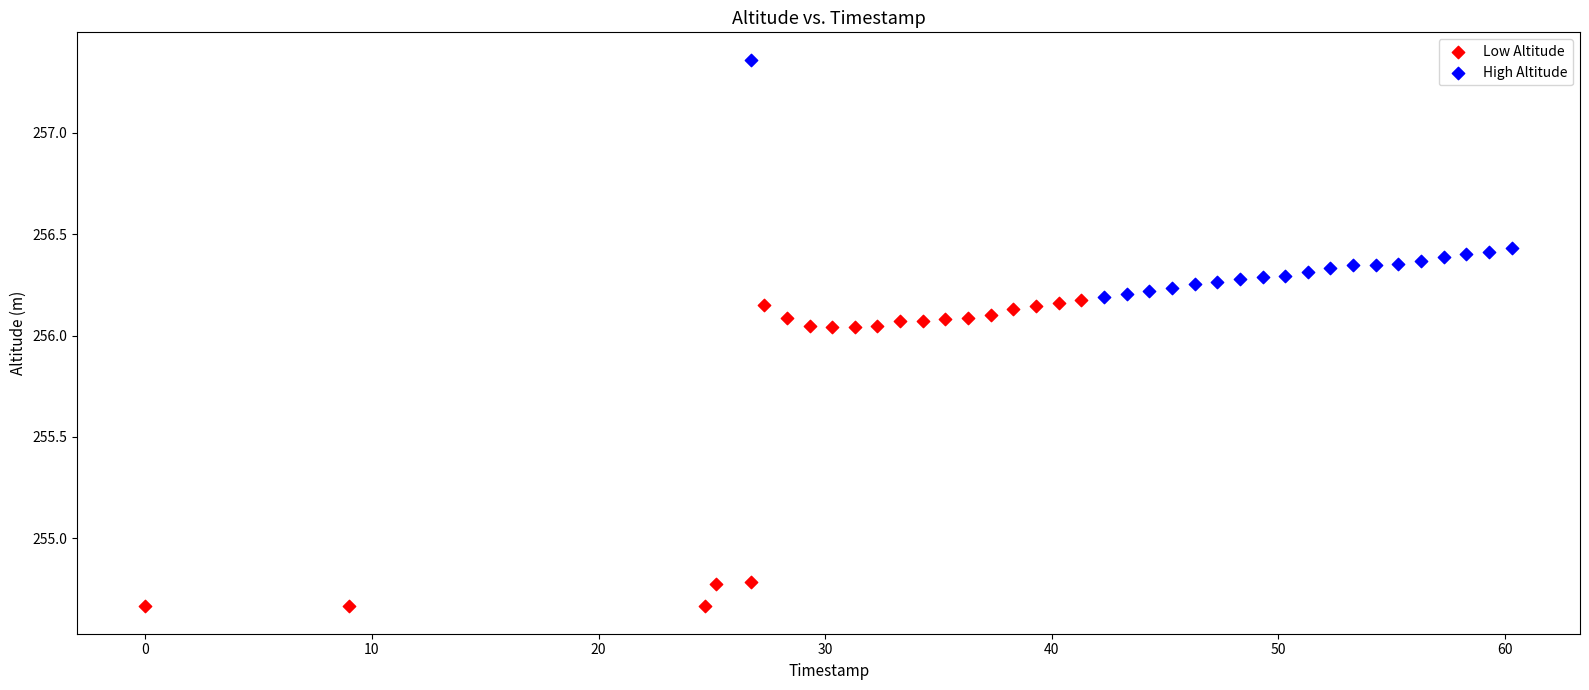

Which series contains the highest Y value?

High Altitude